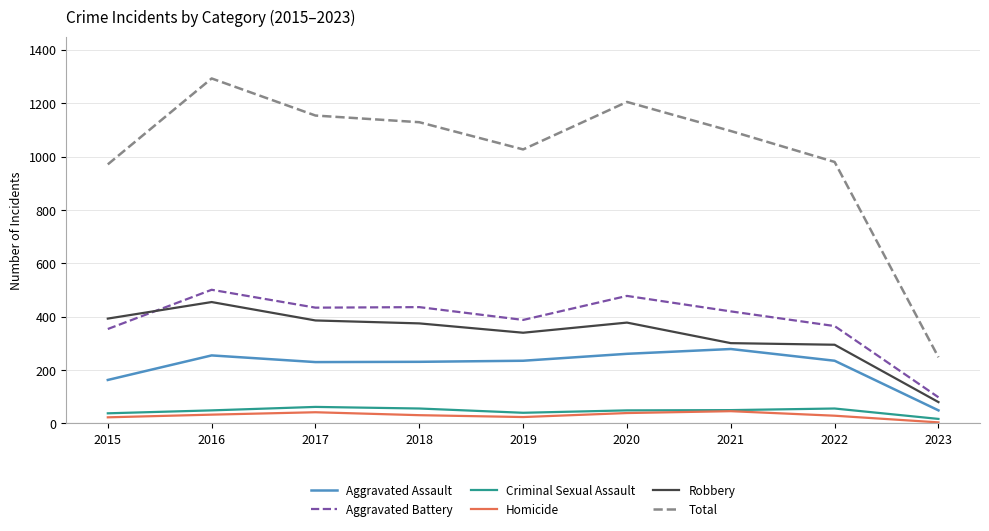

What are all the series names shown in the legend?

Aggravated Assault, Aggravated Battery, Criminal Sexual Assault, Homicide, Robbery, Total